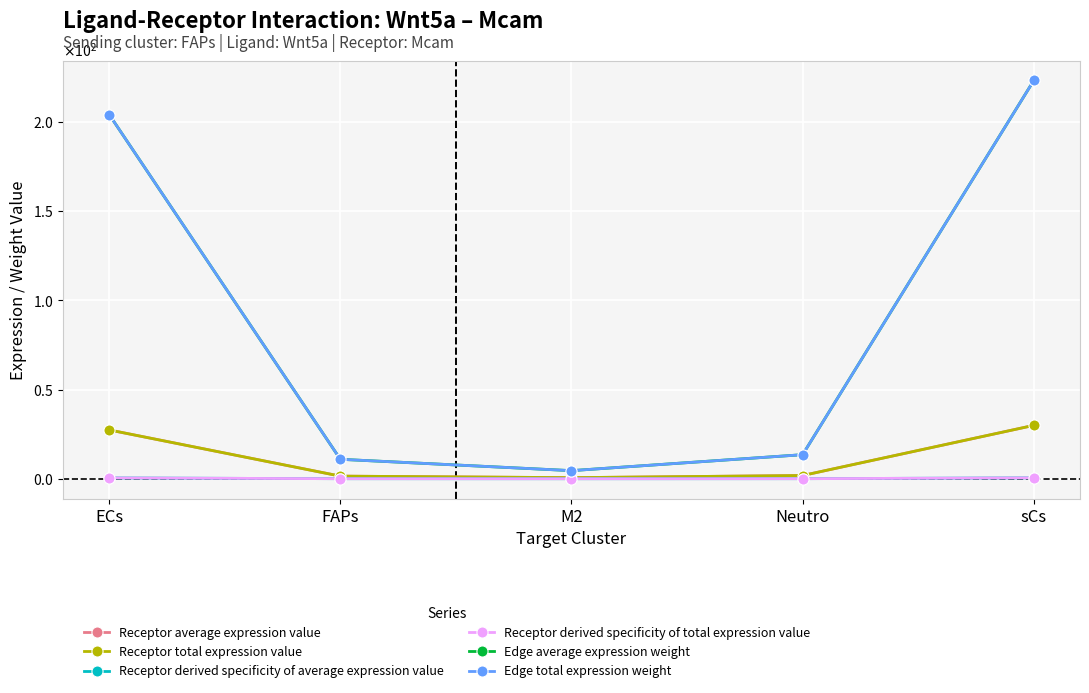

Does the chart have visible grid lines?

Yes